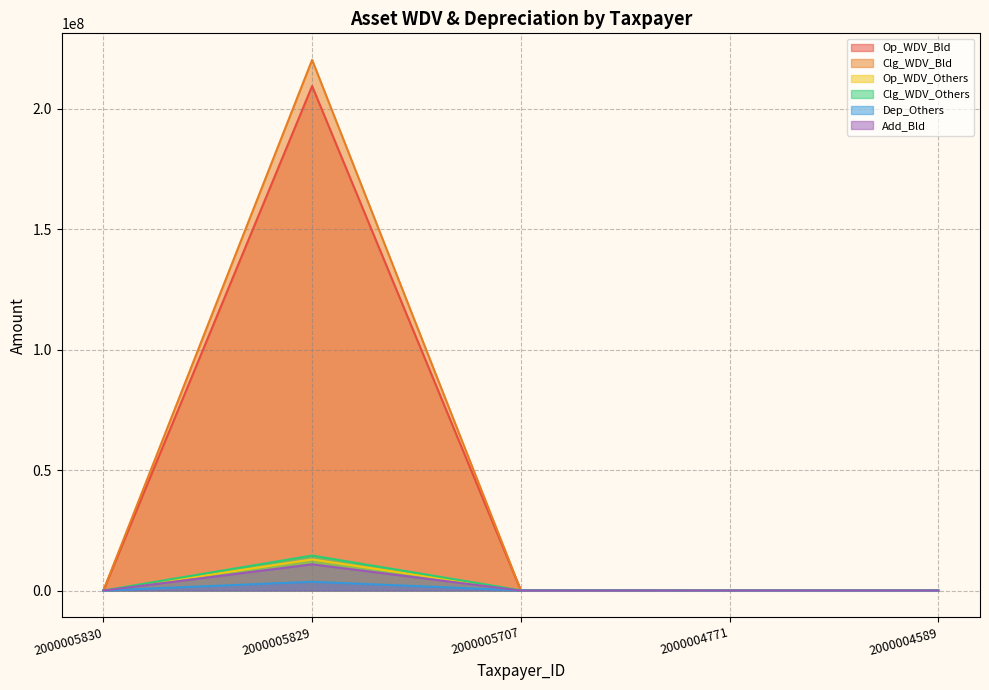

Count the number of data series in this chart.

6